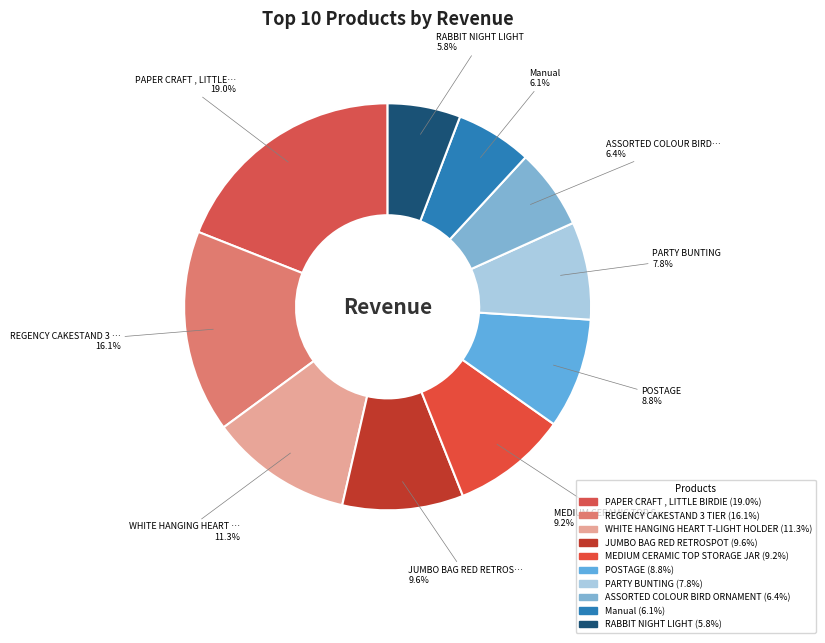

Rank the categories by value from highest to lowest.

PAPER CRAFT , LITTLE BIRDIE, REGENCY CAKESTAND 3 TIER, WHITE HANGING HEART T-LIGHT HOLDER, JUMBO BAG RED RETROSPOT, MEDIUM CERAMIC TOP STORAGE JAR, POSTAGE, PARTY BUNTING, ASSORTED COLOUR BIRD ORNAMENT, Manual, RABBIT NIGHT LIGHT